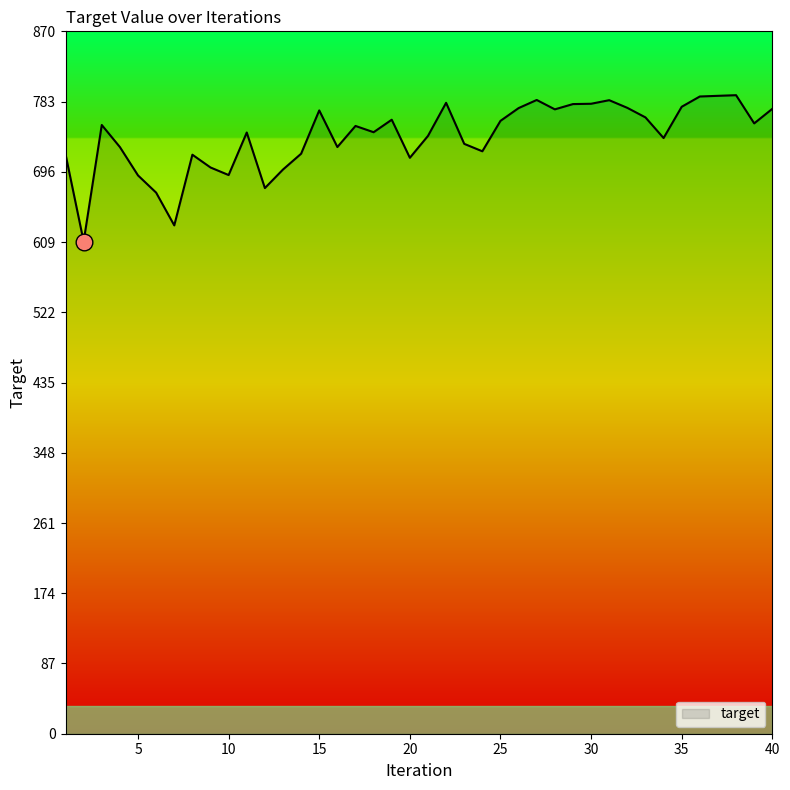

How many categories are shown in the chart?

40